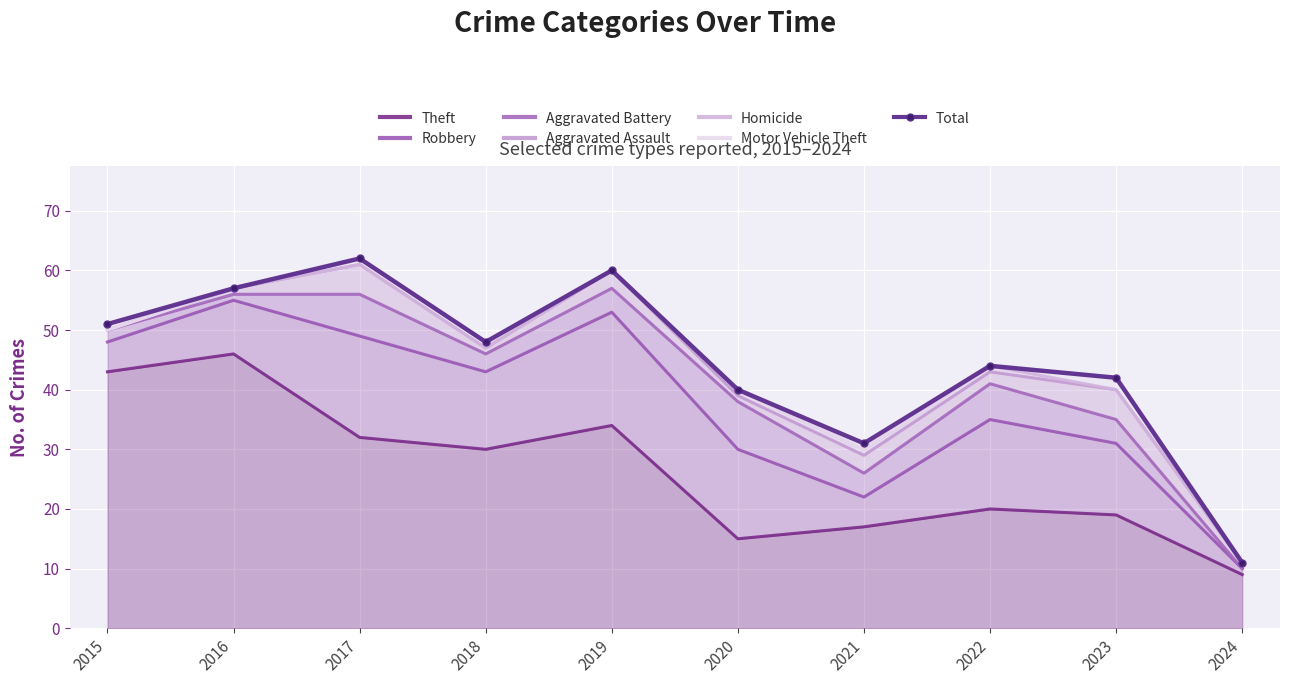

The value of Theft at 2024 is 12. True or false?

False